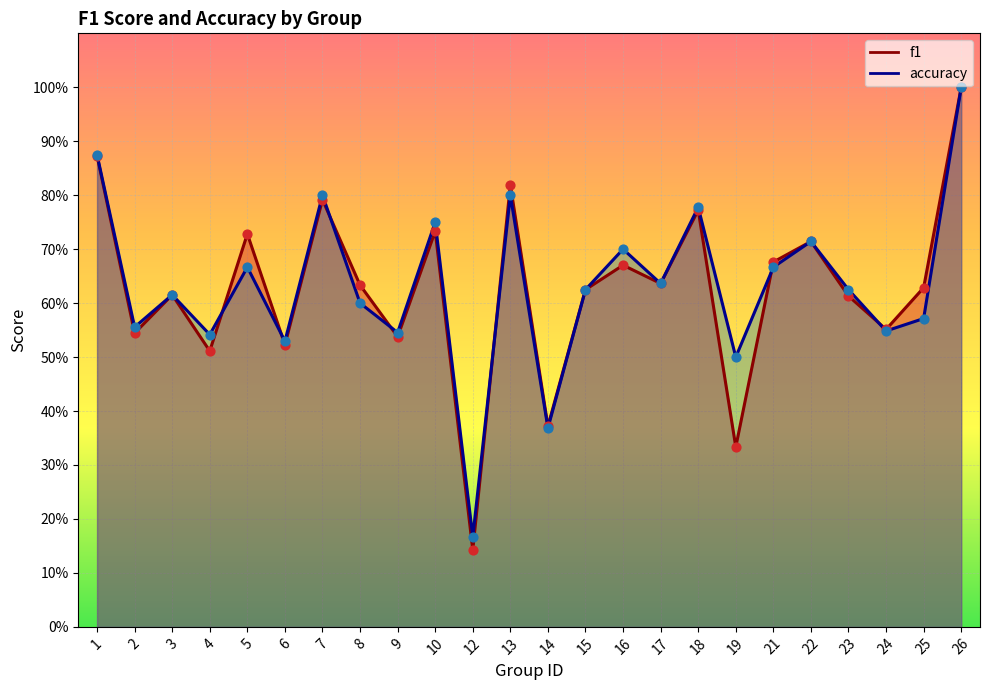

Which series has the widest spread of Y values?

f1